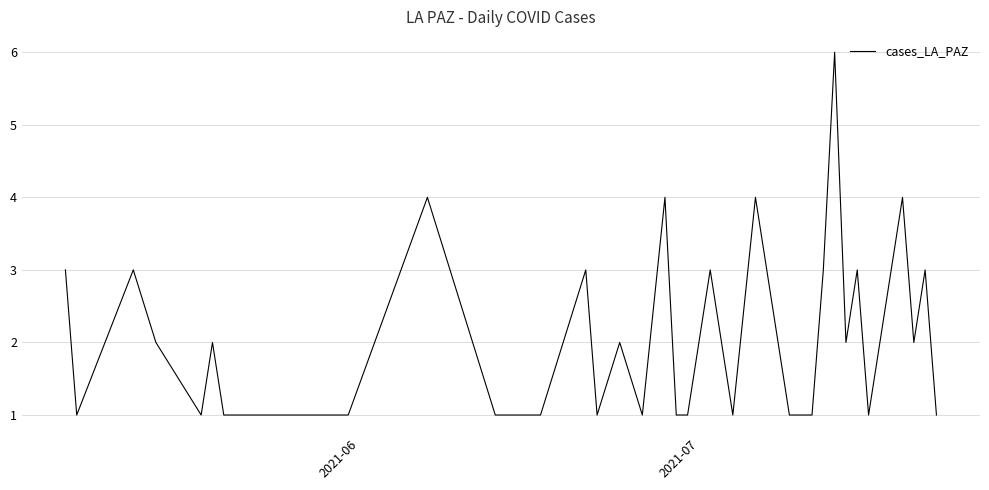

What is the maximum value shown in the chart?

6